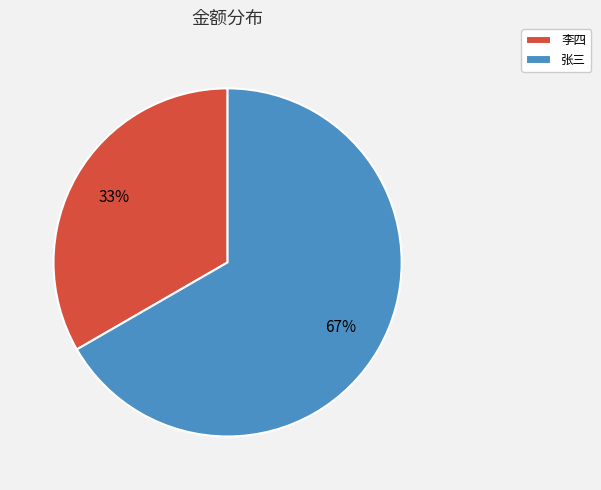

Which category accounts for the majority?

张三